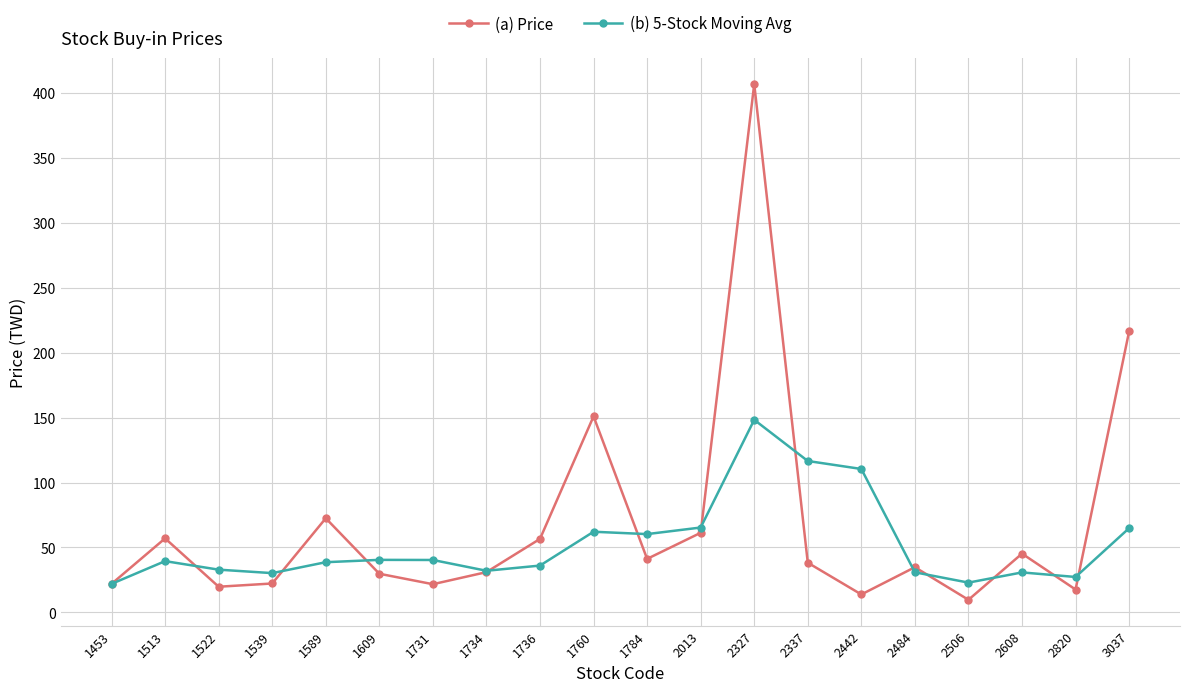

Between 1513 and 2820, which series saw the biggest shift?

(a) Price